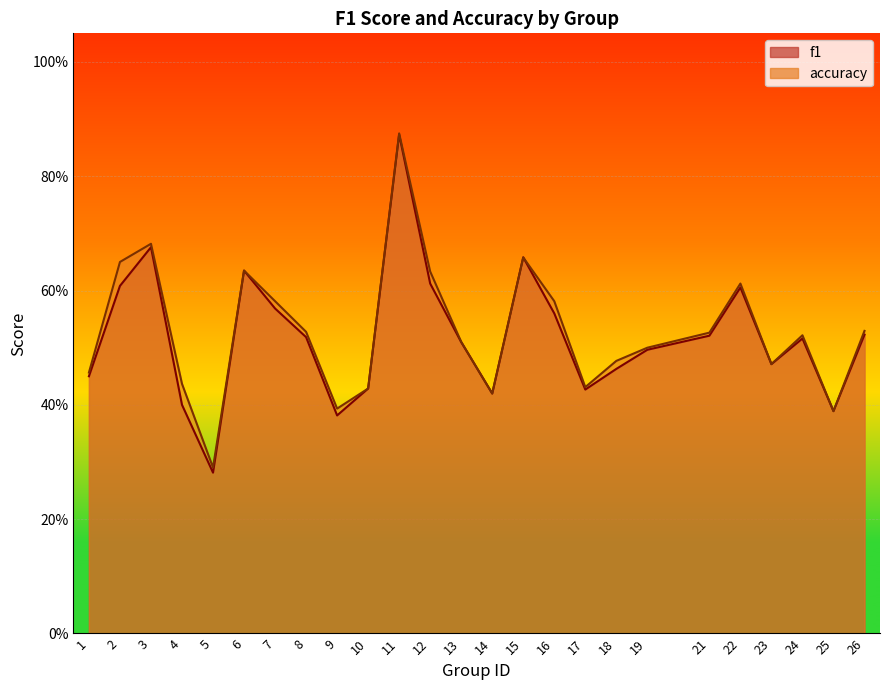

Reading right to left, what are all the values shown in this chart?

f1: 26=0.5	25=0.4	24=0.5	23=0.5	22=0.6	21=0.5	19=0.5	18=0.5	17=0.4	16=0.6	15=0.7	14=0.4	13=0.5	12=0.6	11=0.9	10=0.4	9=0.4	8=0.5	7=0.6	6=0.6	5=0.3	4=0.4	3=0.7	2=0.6	1=0.5
accuracy: 26=0.5	25=0.4	24=0.5	23=0.5	22=0.6	21=0.5	19=0.5	18=0.5	17=0.4	16=0.6	15=0.7	14=0.4	13=0.5	12=0.6	11=0.9	10=0.4	9=0.4	8=0.5	7=0.6	6=0.6	5=0.3	4=0.4	3=0.7	2=0.7	1=0.5